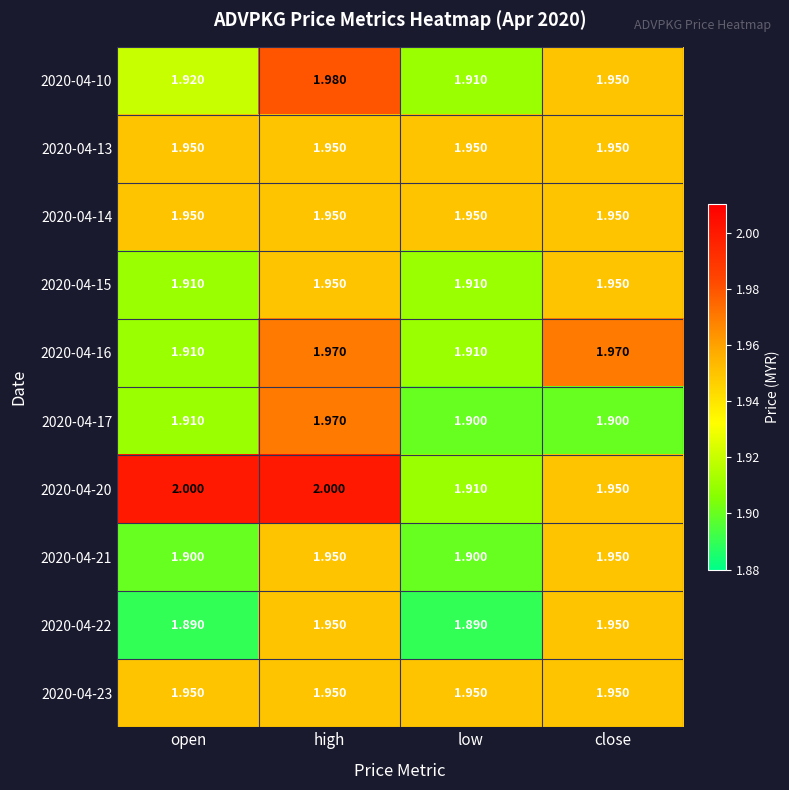

Which series has the largest total across all categories?

2020-04-20